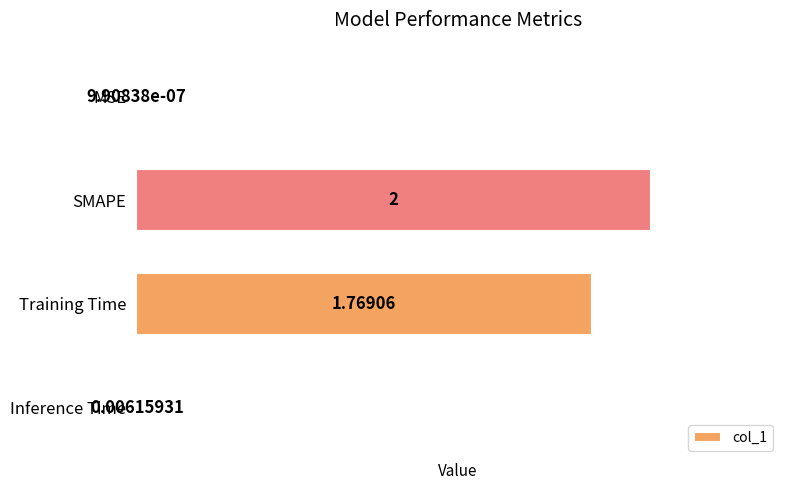

What is the sum of all values?

3.8